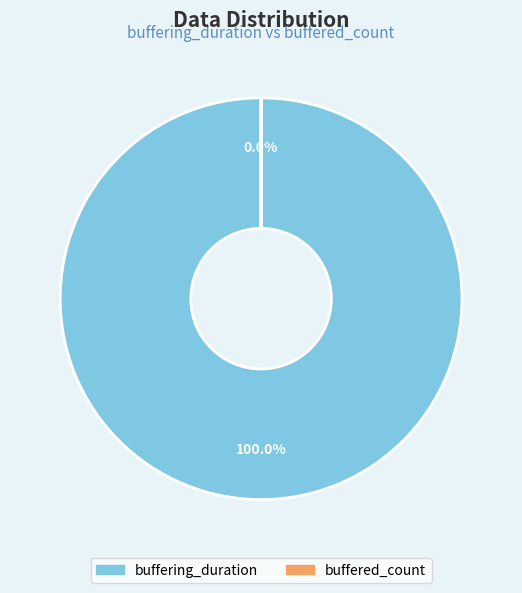

Rank the categories by value from lowest to highest.

buffered_count, buffering_duration